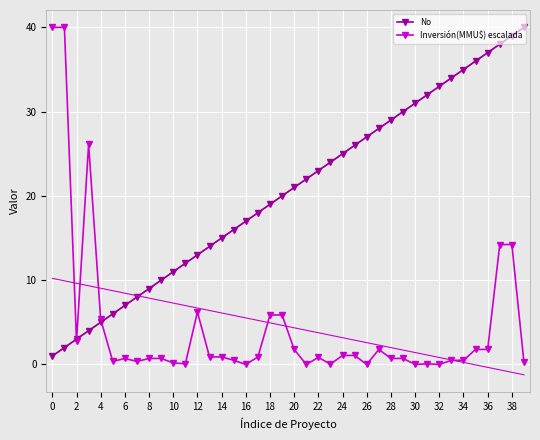

True or false: No and Inversión(MMU$) escalada cross at least once.

True